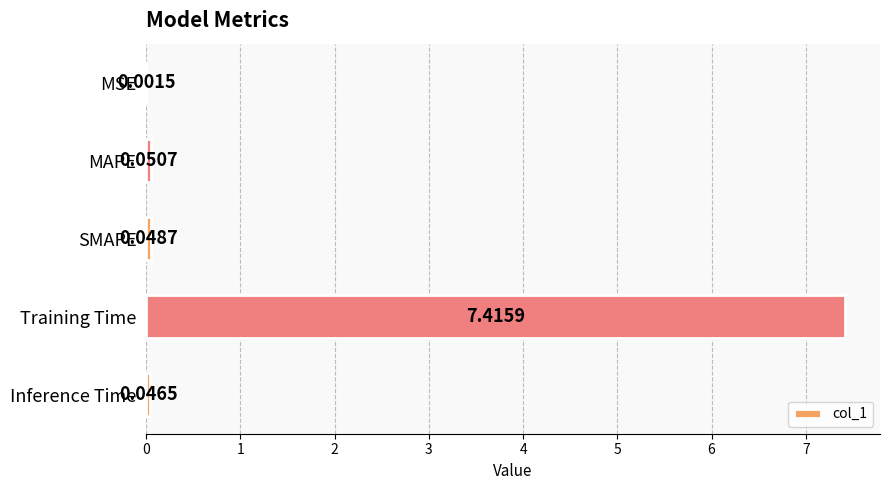

Which category has the highest value across all series?

Training Time